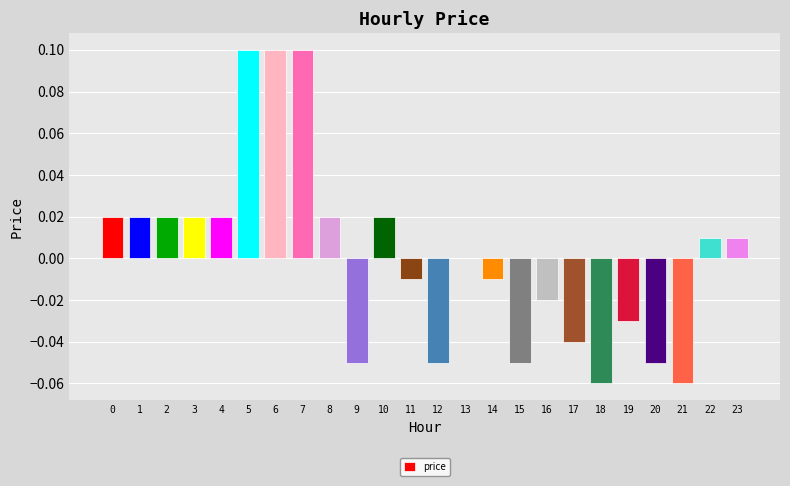

Between 15 and 14, which is larger?

14